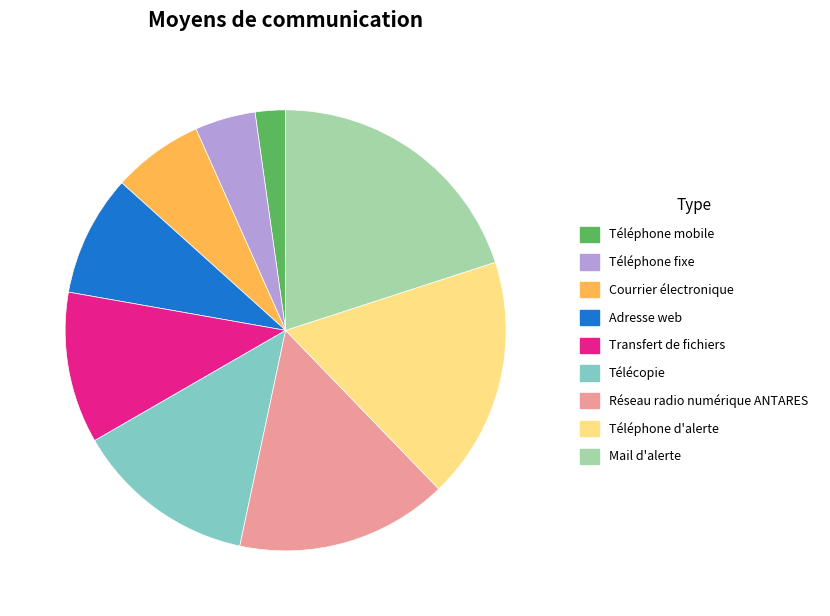

What is the largest slice in the pie chart?

Mail d'alerte